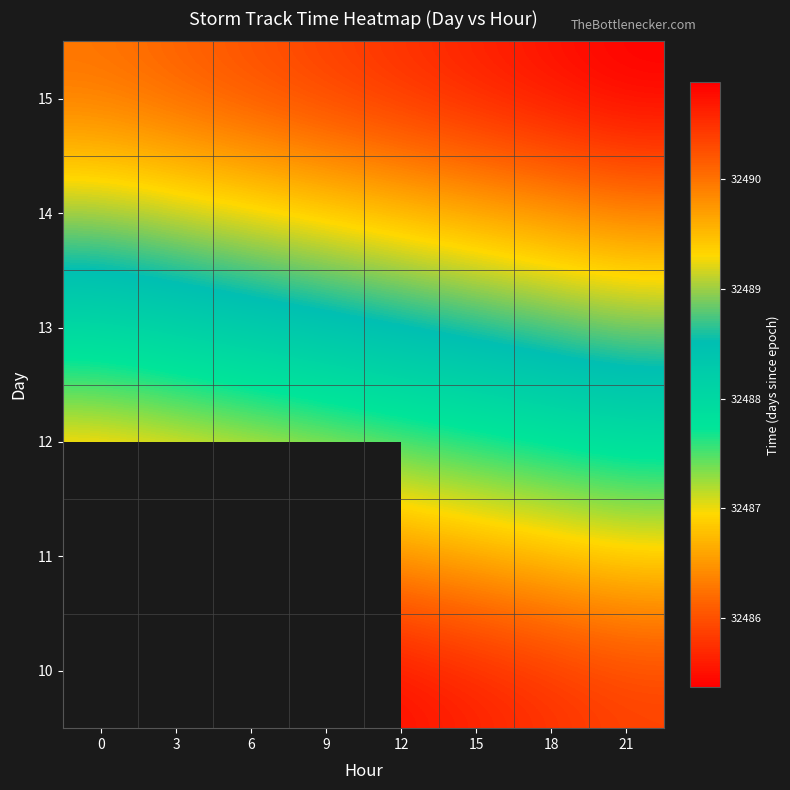

What is the minimum value shown in the chart?

32485.4